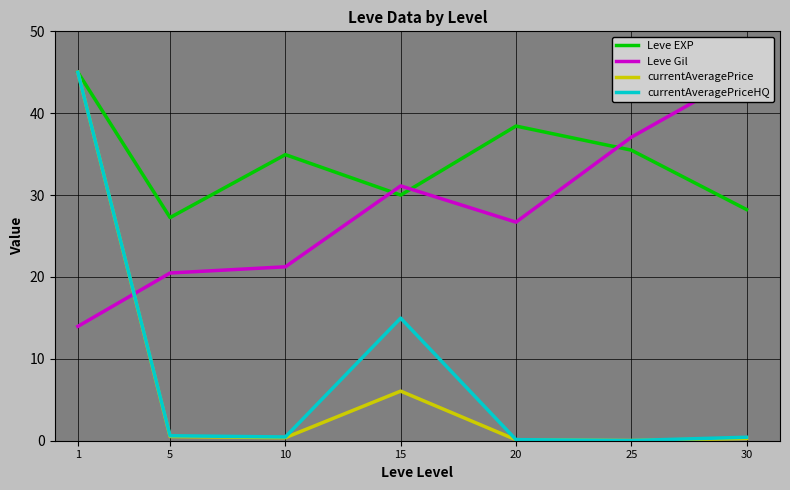

At 15, list the series in order from smallest to largest.

currentAveragePrice, currentAveragePriceHQ, Leve EXP, Leve Gil